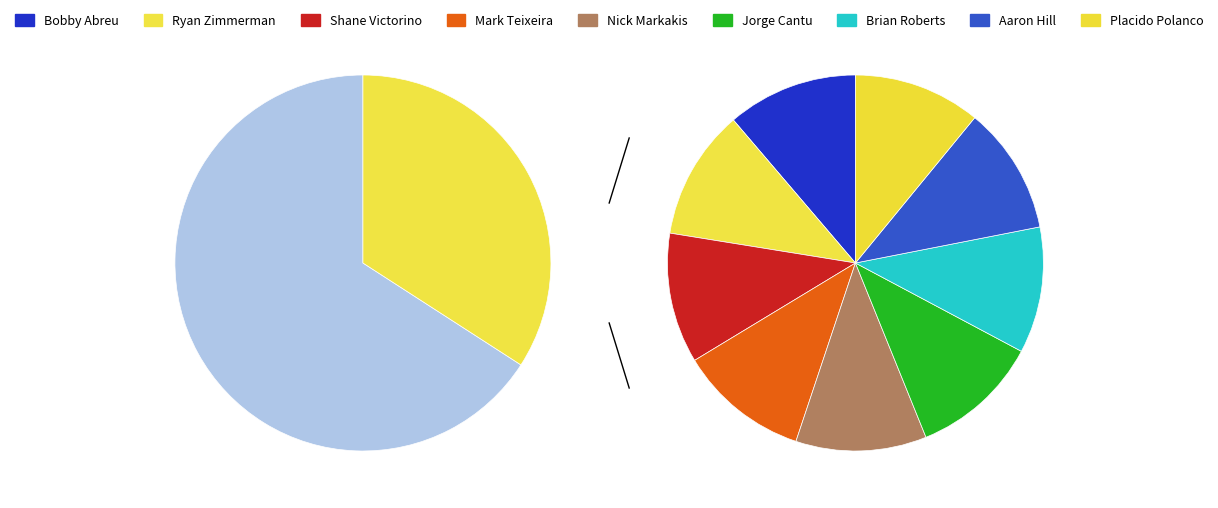

Combined, what portion of the pie is Bobby Abreu and Brian Roberts?

22.1%